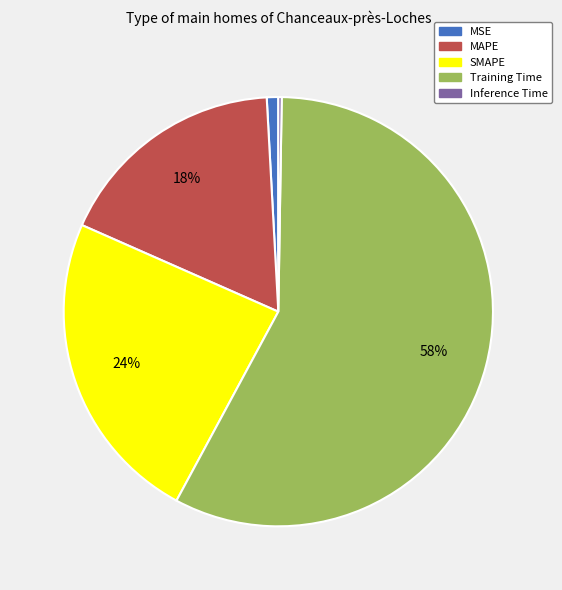

To the nearest percent, what is the combined percentage of SMAPE and MSE?

25%